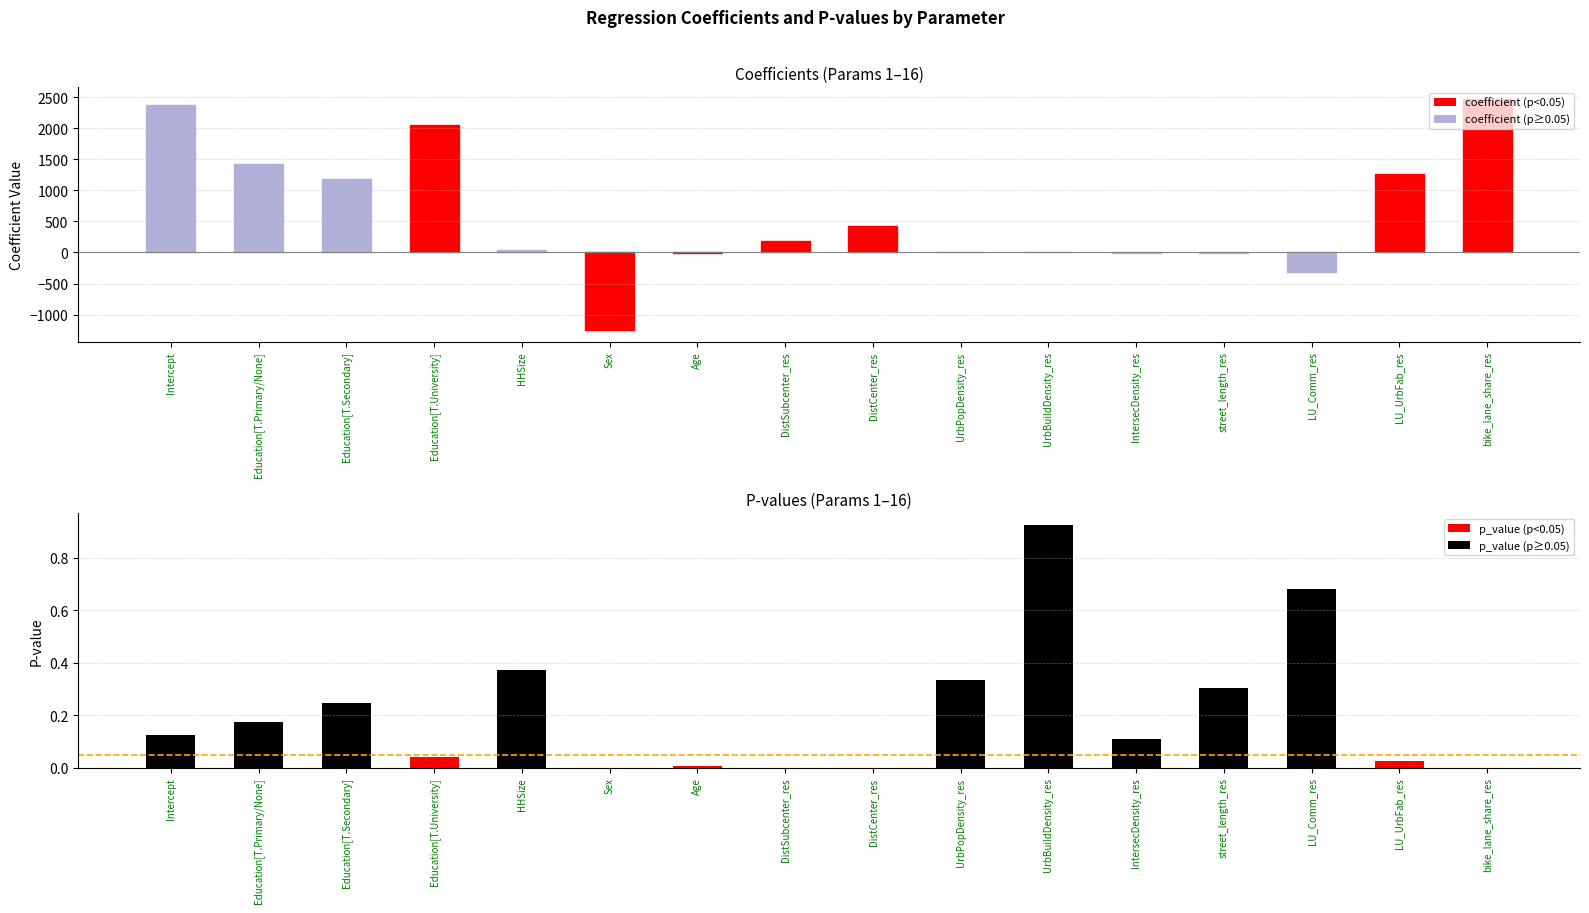

Is the value of coefficient at IntersecDensity_res greater than the value of p_value at LU_UrbFab_res?

No